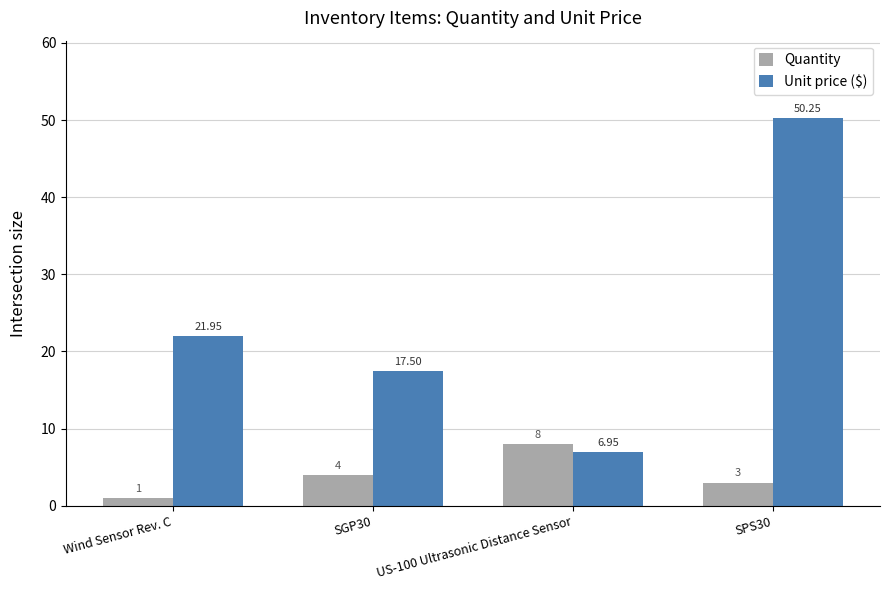

What are all the series names shown in the legend?

Quantity, Unit price ($)